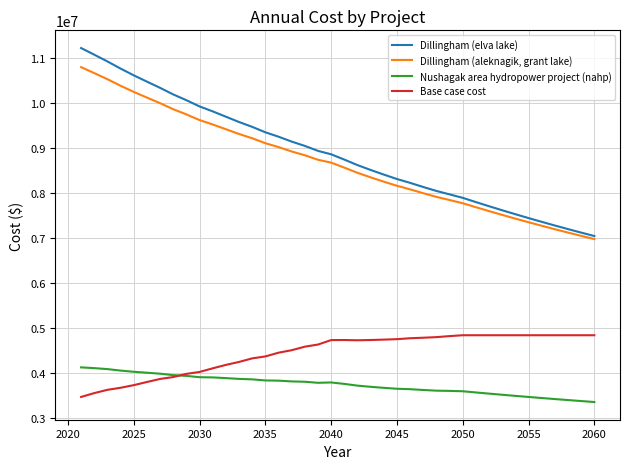

What is the minimum value shown in the chart?

3353563.4